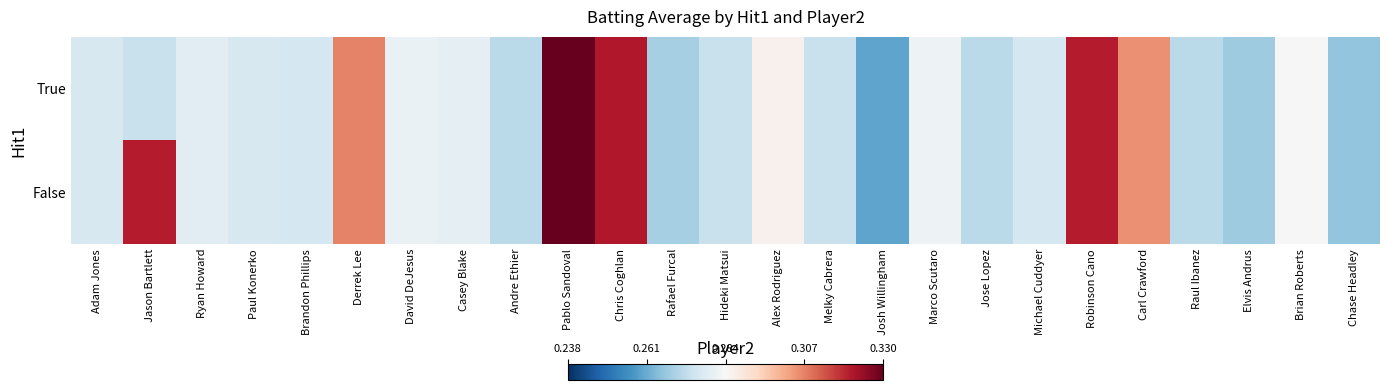

Which category has the highest value across all series?

Pablo Sandoval